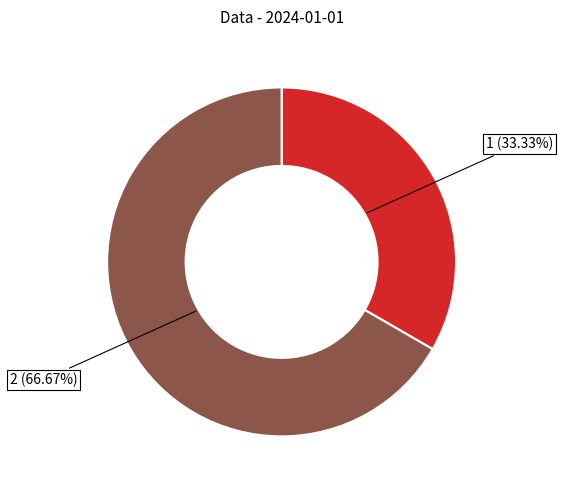

How many segments does this pie chart have?

2